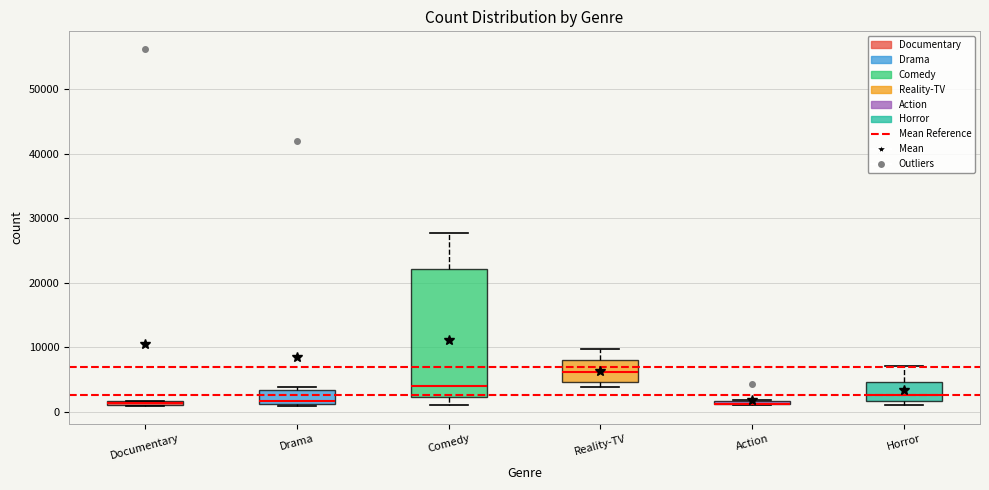

Comparing the boxes themselves (not the whiskers), which one is the tallest?

Comedy